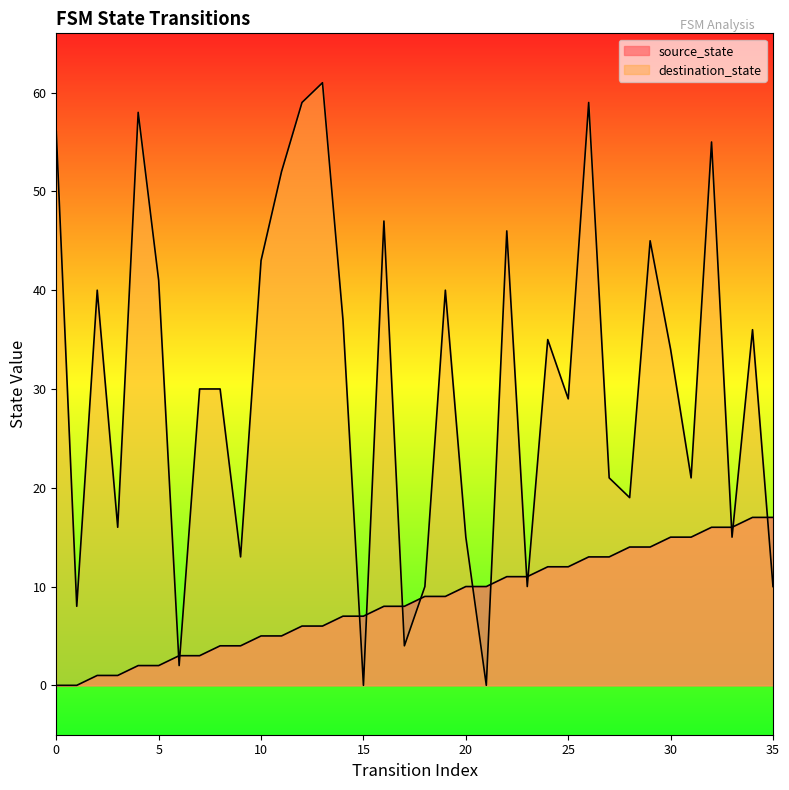

At which label is source_state closest to 8?

16